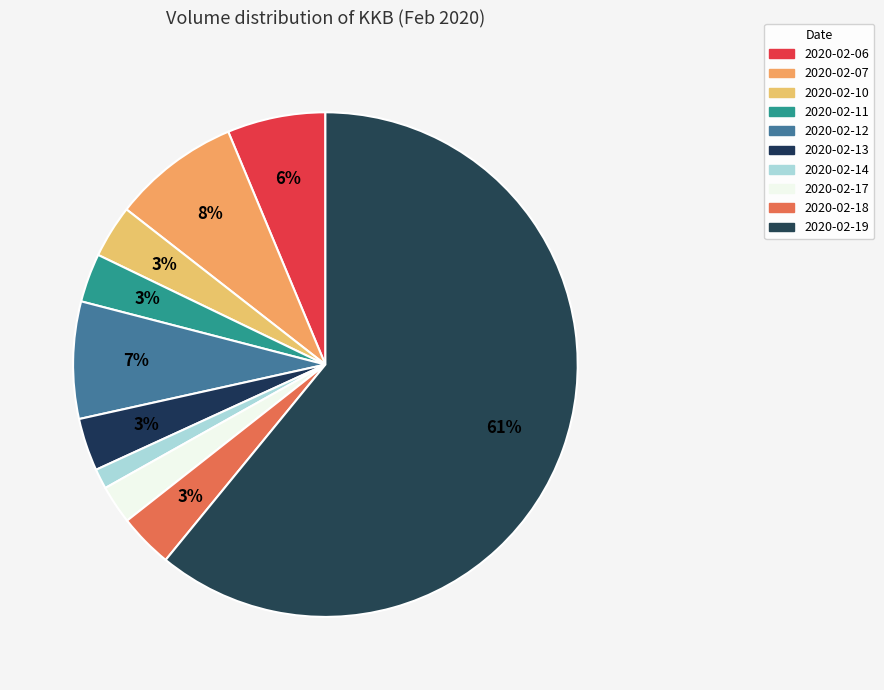

To the nearest percent, what is the difference between the 2020-02-14 and 2020-02-17 slice percentages?

1%